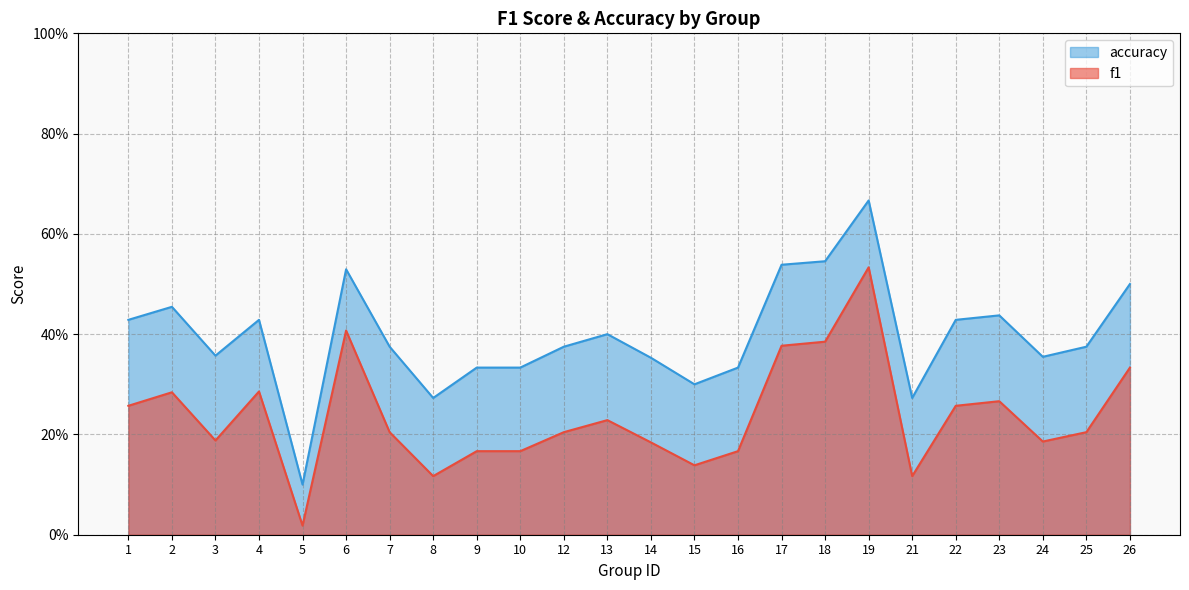

Which series has the largest range (max minus min)?

accuracy